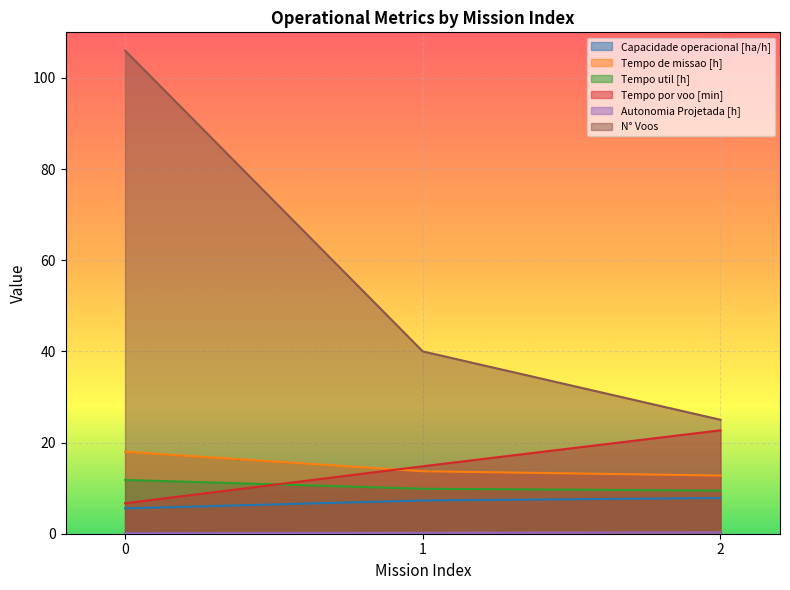

Which series has the widest spread of values?

N° Voos